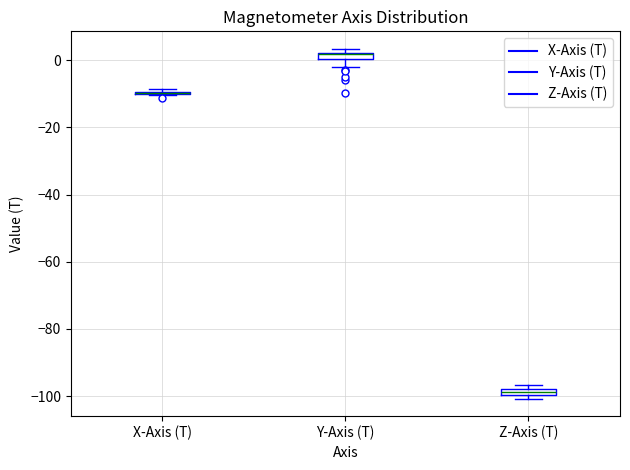

Where is the lower edge of the box for Z-Axis (T) on the y-axis? The values are not printed on the chart, so give them approximately, as read against the axis.

-100